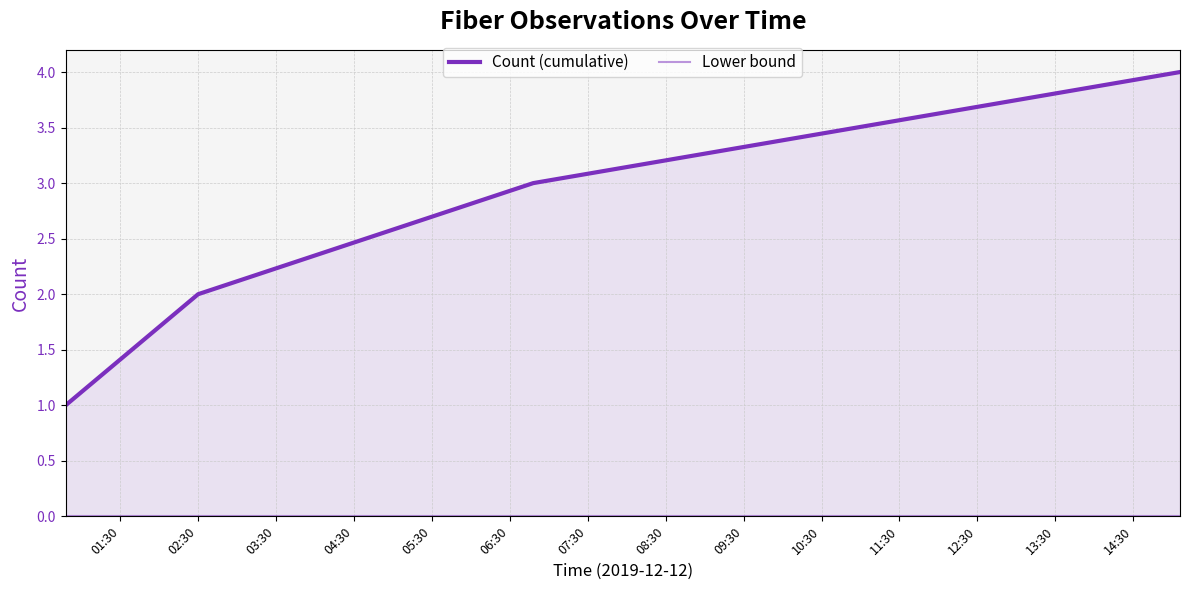

What is the average value of the Count (cumulative) series?

2